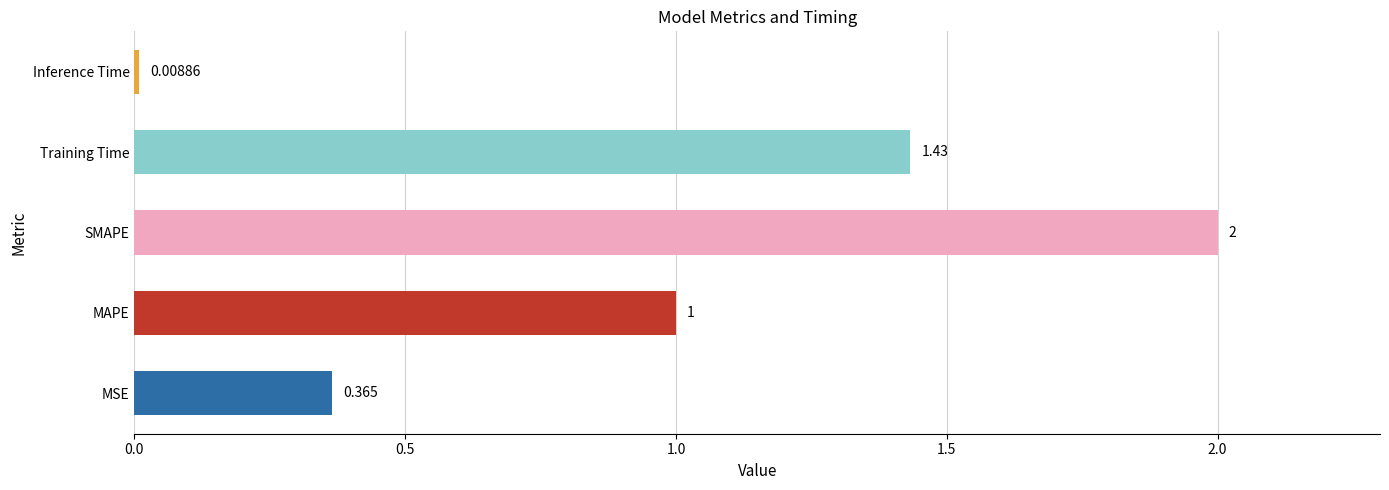

Rank the categories by value from highest to lowest.

SMAPE, Training Time, MAPE, MSE, Inference Time